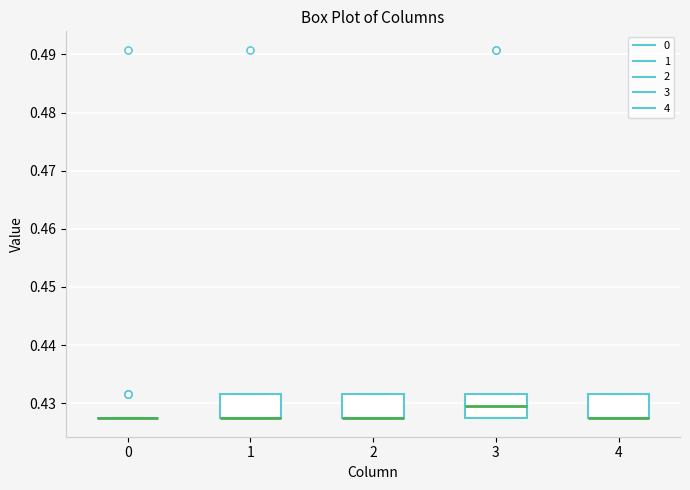

Where is the lower edge of the box at x = 2 on the y-axis? The values are not printed on the chart, so give them approximately, as read against the axis.

0.427